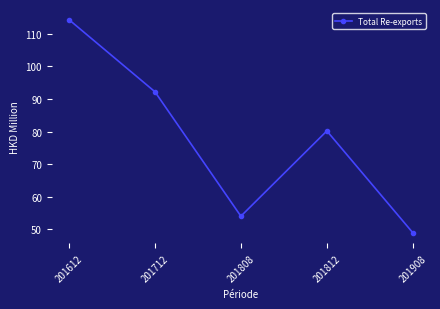

Between 201612 and 201812, which is larger?

201612